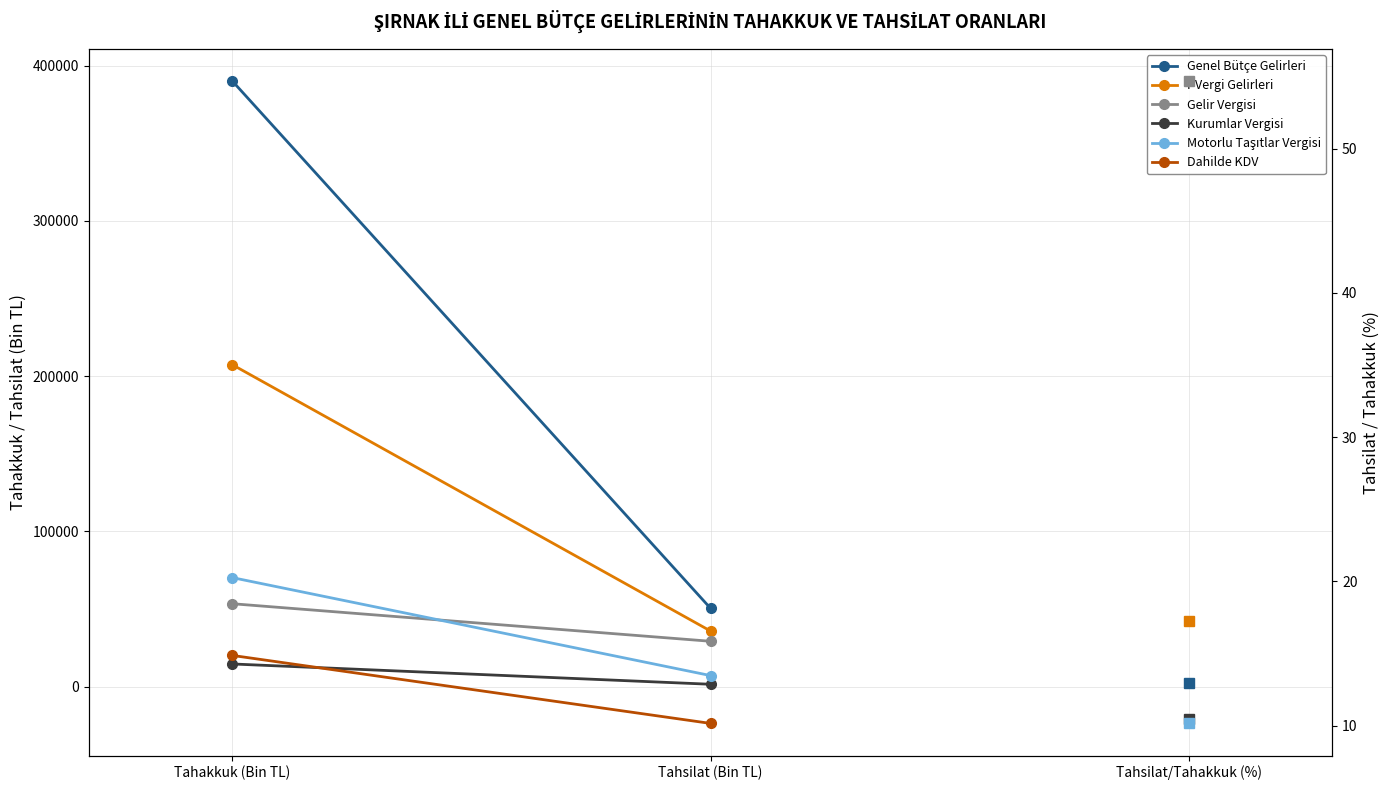

What is the sum of all Genel Bütçe Gelirleri values?

440547